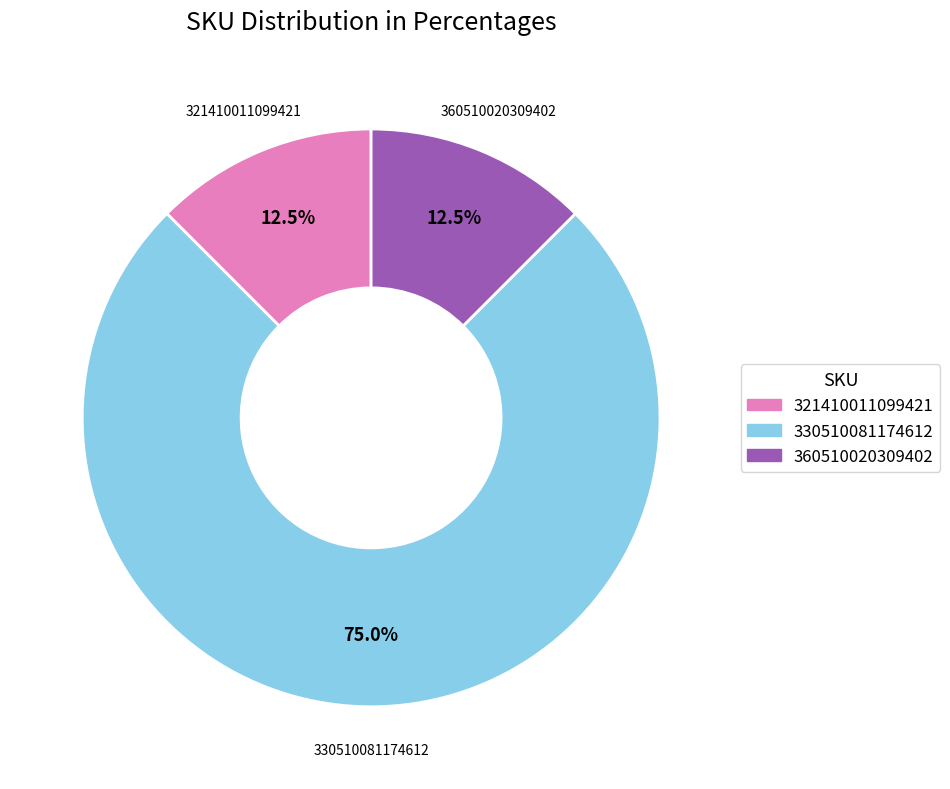

Which category has the biggest portion of the pie?

330510081174612